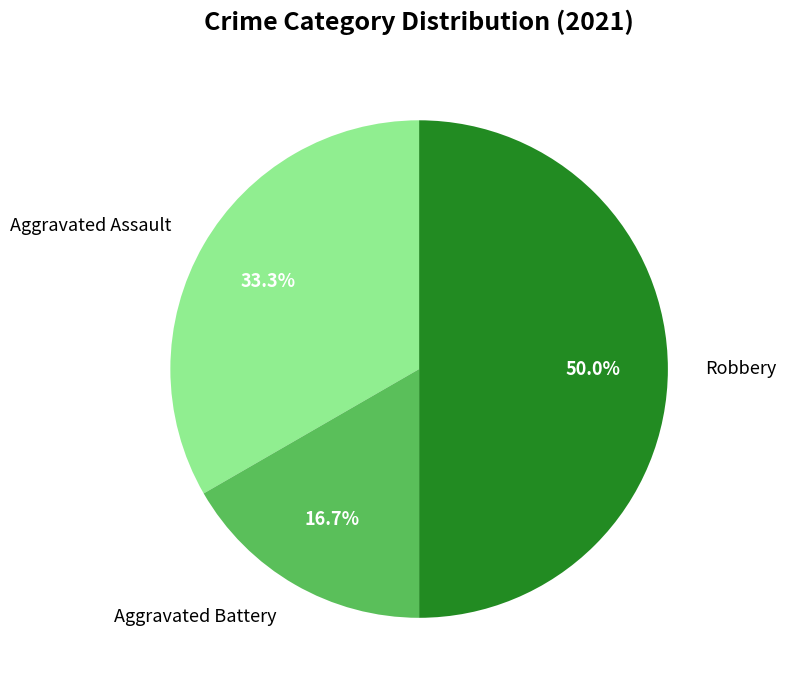

How many slices are in this pie chart?

3